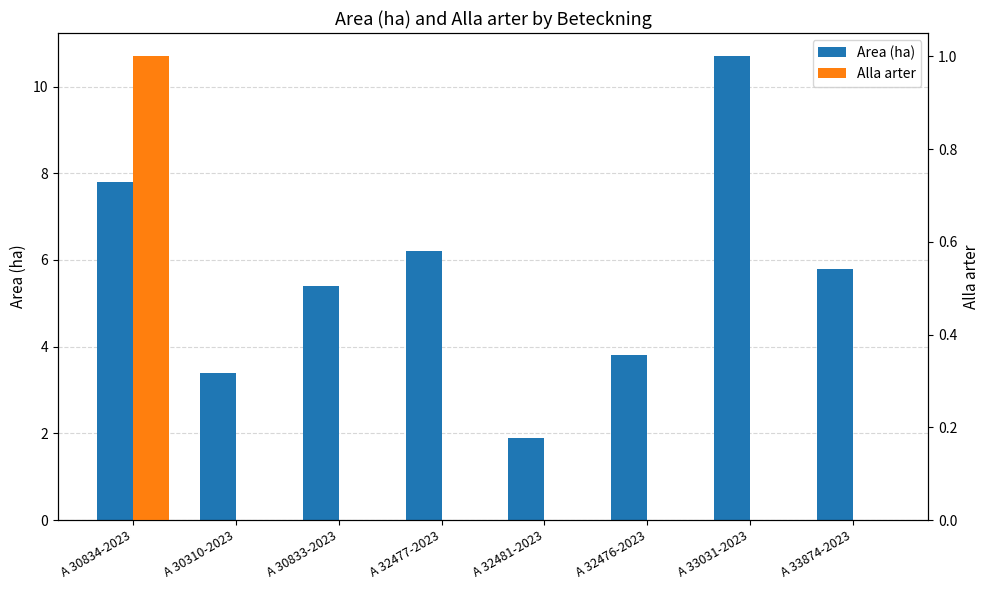

Reading left to right, extract all data points from this chart.

Area (ha): 7.8	3.4	5.4	6.2	1.9	3.8	10.7	5.8
Alla arter: 1.0	0.0	0.0	0.0	0.0	0.0	0.0	0.0